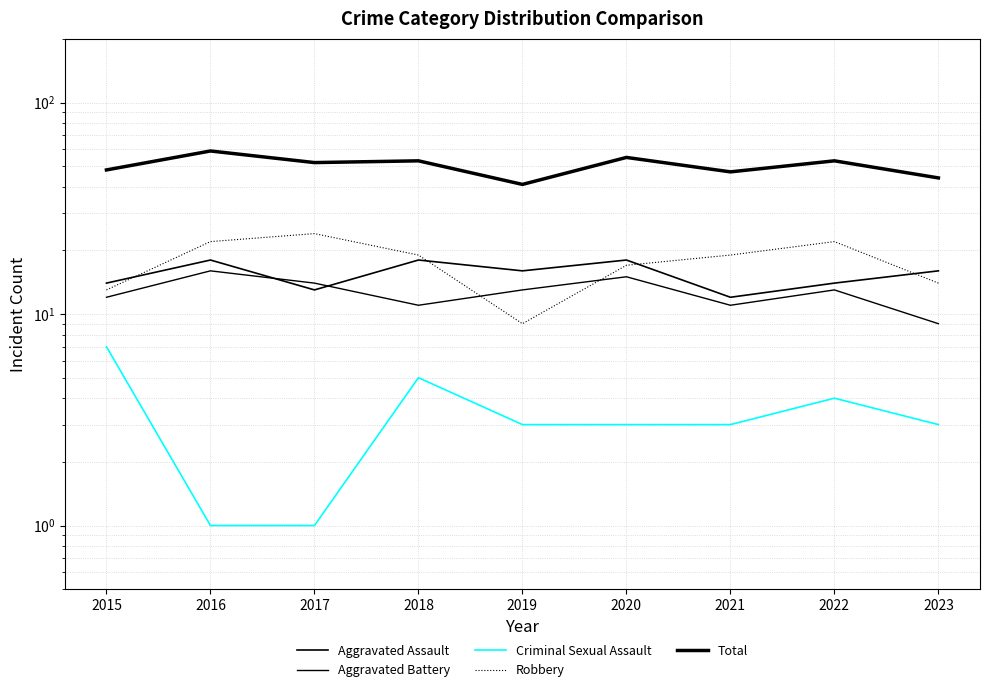

Reading left to right, extract all data points from this chart.

Aggravated Assault: 14	18	13	18	16	18	12	14	16
Aggravated Battery: 12	16	14	11	13	15	11	13	9
Criminal Sexual Assault: 7	1	1	5	3	3	3	4	3
Robbery: 13	22	24	19	9	17	19	22	14
Total: 48	59	52	53	41	55	47	53	44